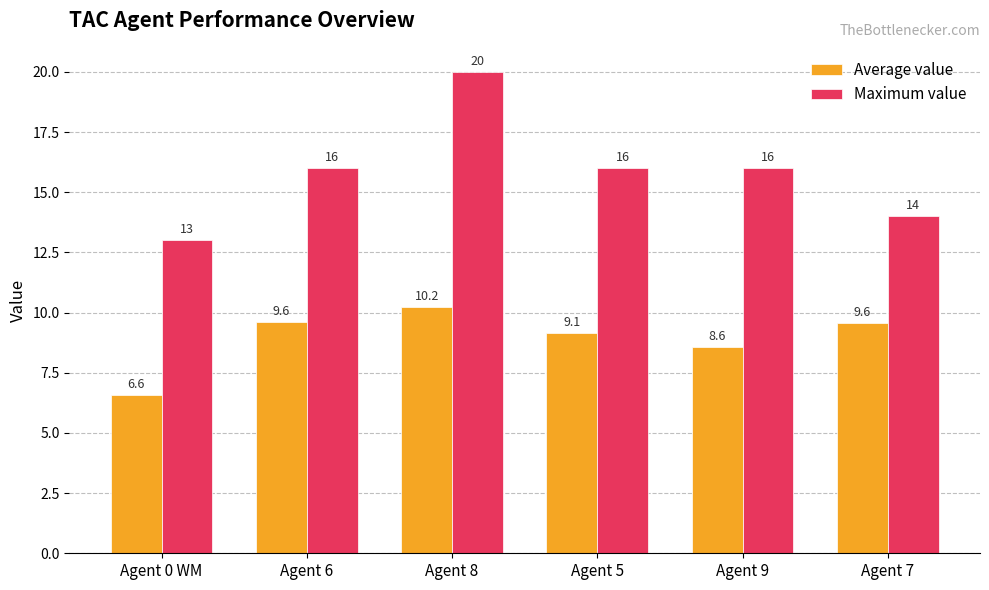

At which category is the sum across all series the highest?

Agent 8